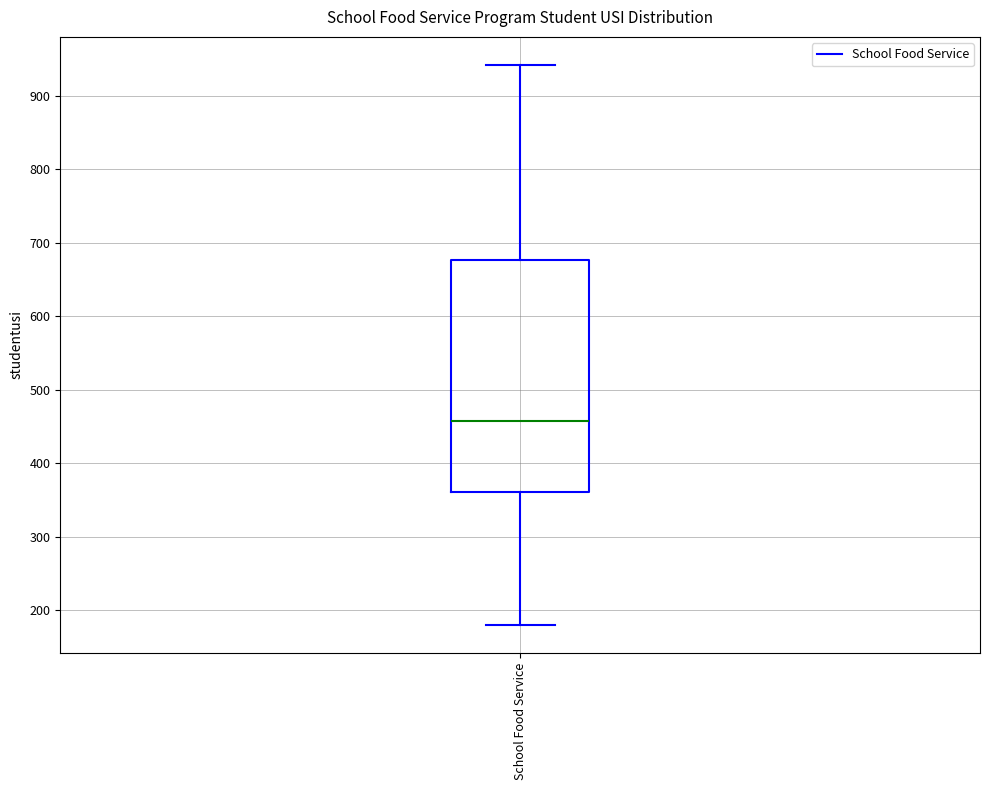

Read this box plot against the y-axis: the position of the median line, the range covered by the box, and the ends of both whiskers. The values are not printed on the chart, so give them approximately, as read against the axis.

median 460, box 360 to 680, whiskers 180 to 940